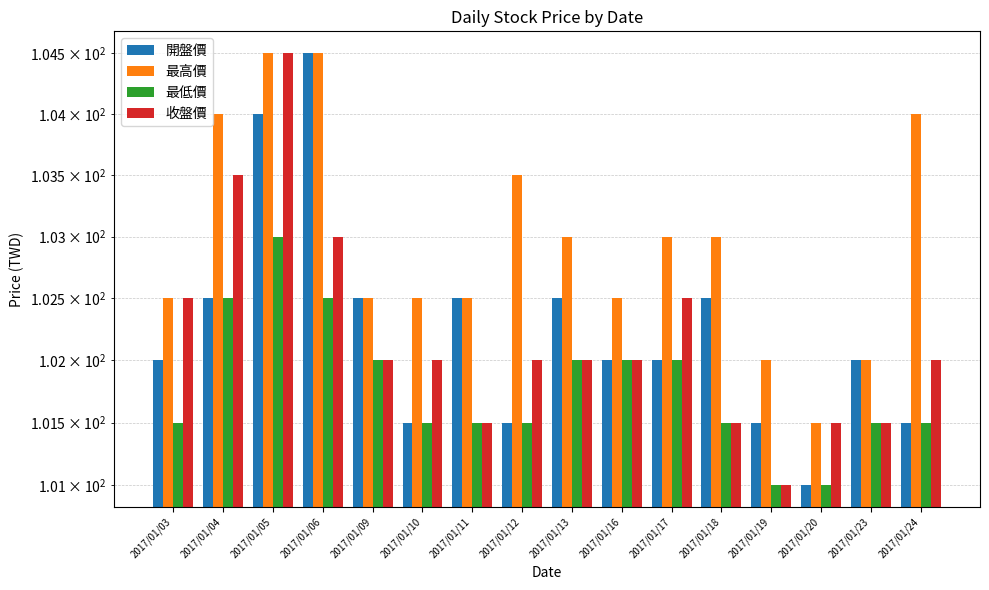

Rank the series at 2017/01/12 from lowest to highest value.

開盤價, 最低價, 收盤價, 最高價